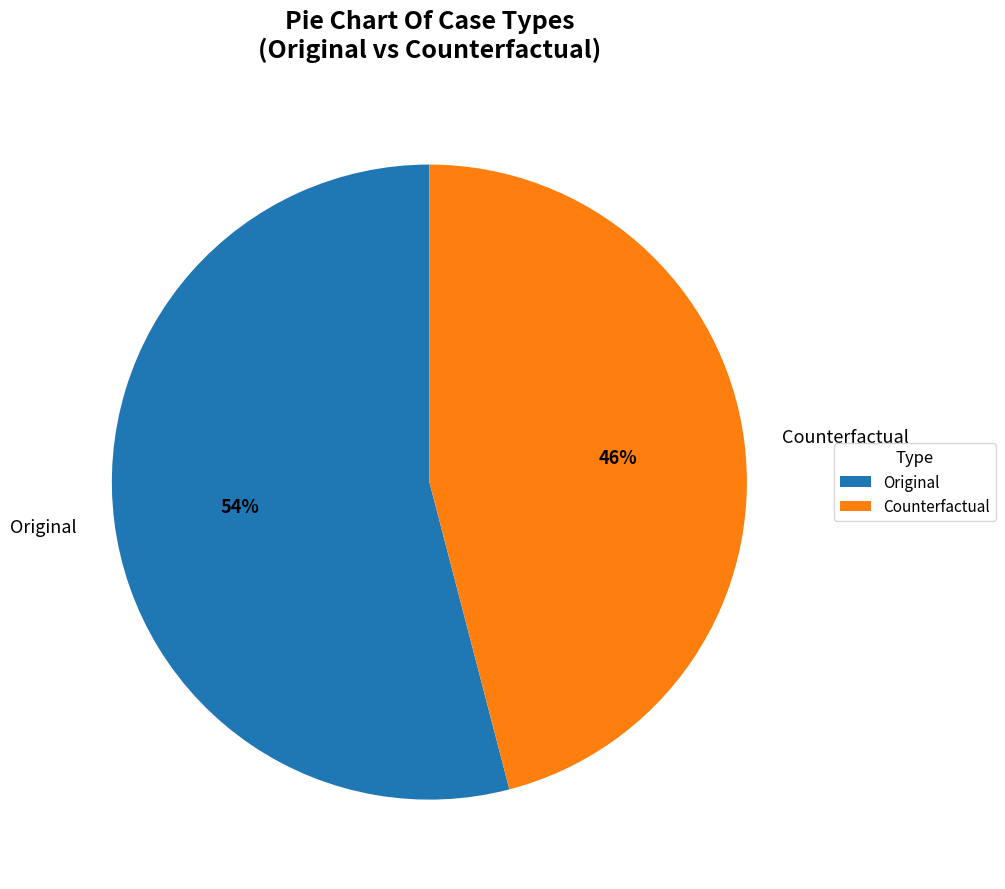

Which category has the biggest portion of the pie?

Original